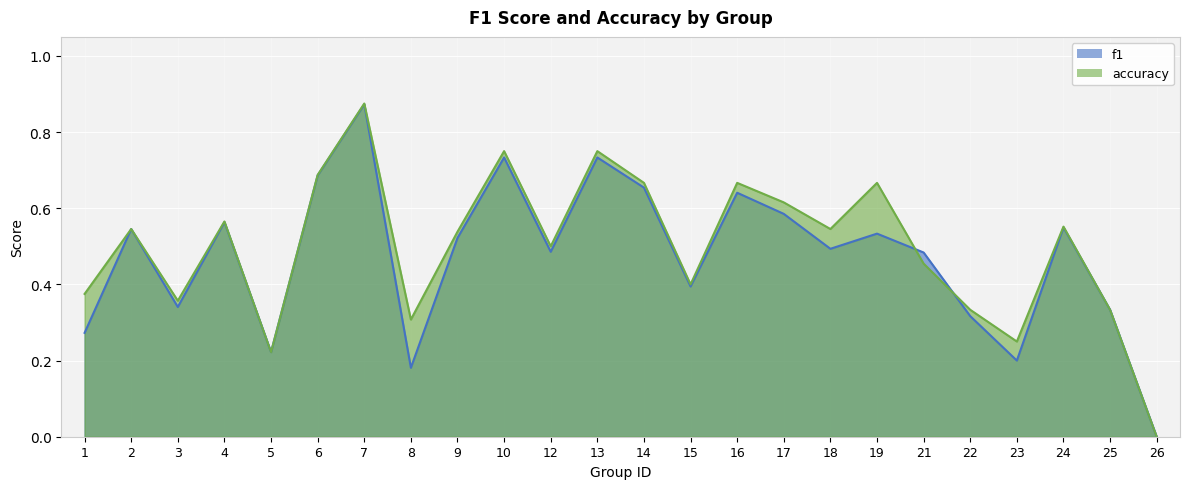

What are all the series names shown in the legend?

f1, accuracy